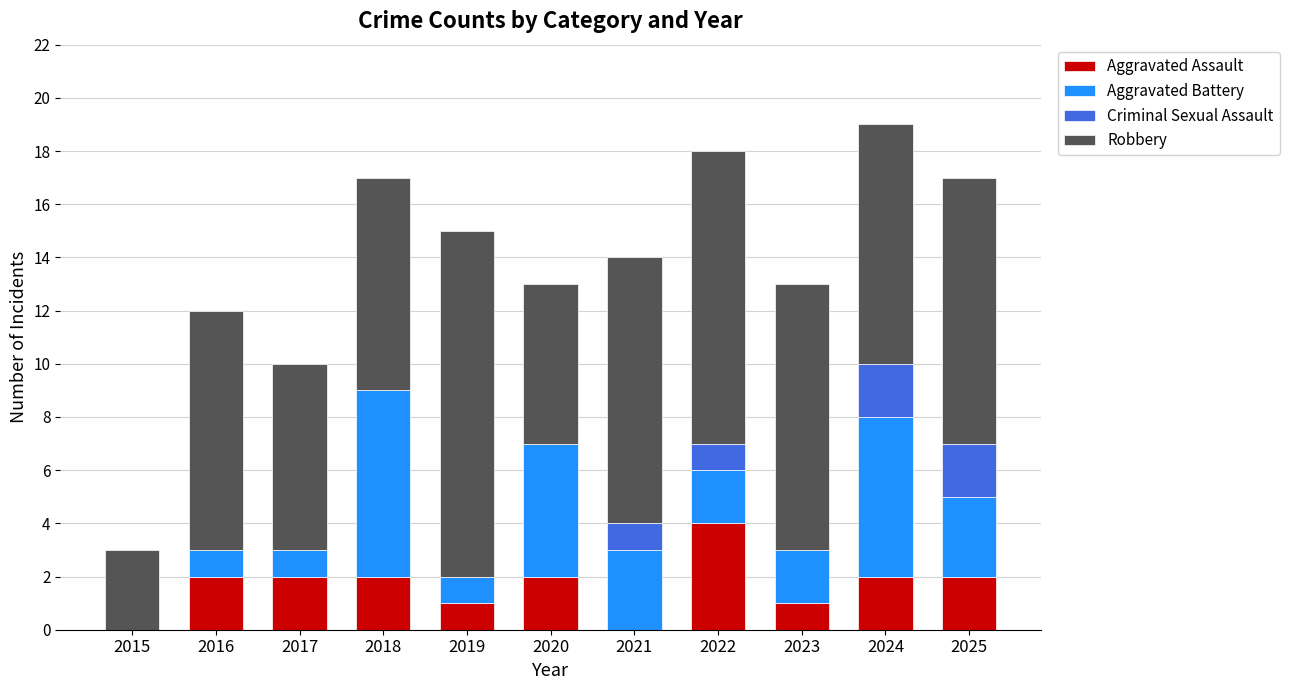

The value of Aggravated Assault at 2019 is 1. True or false?

True